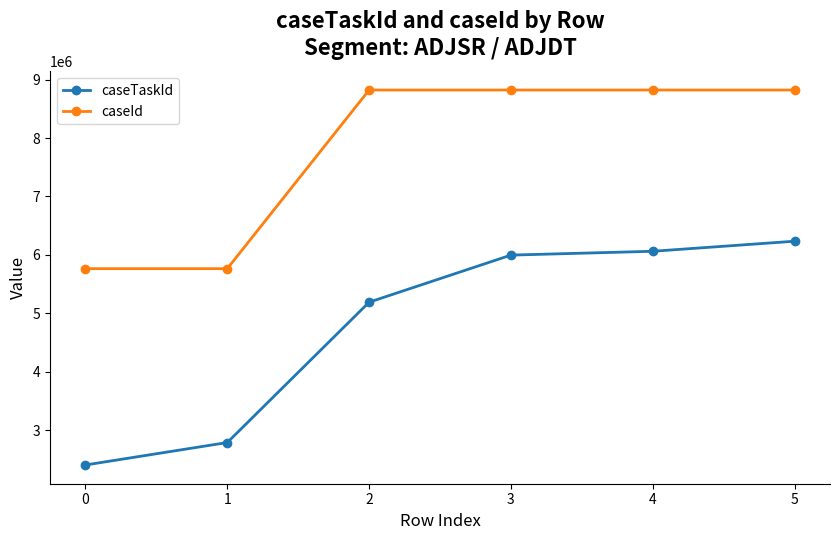

At 5, list the series in order from largest to smallest.

caseId, caseTaskId